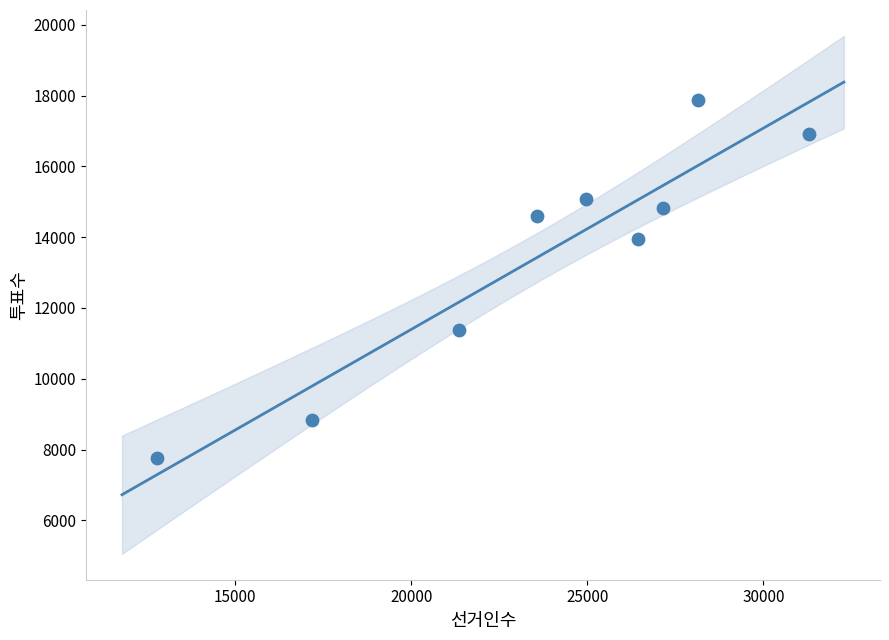

What Y value in the scatter plot is closest to 12816?

13944